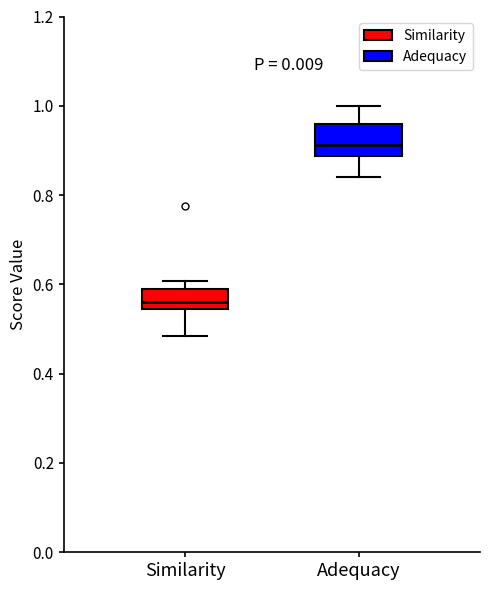

Which box is the tallest, from its lower edge to its upper edge?

Adequacy